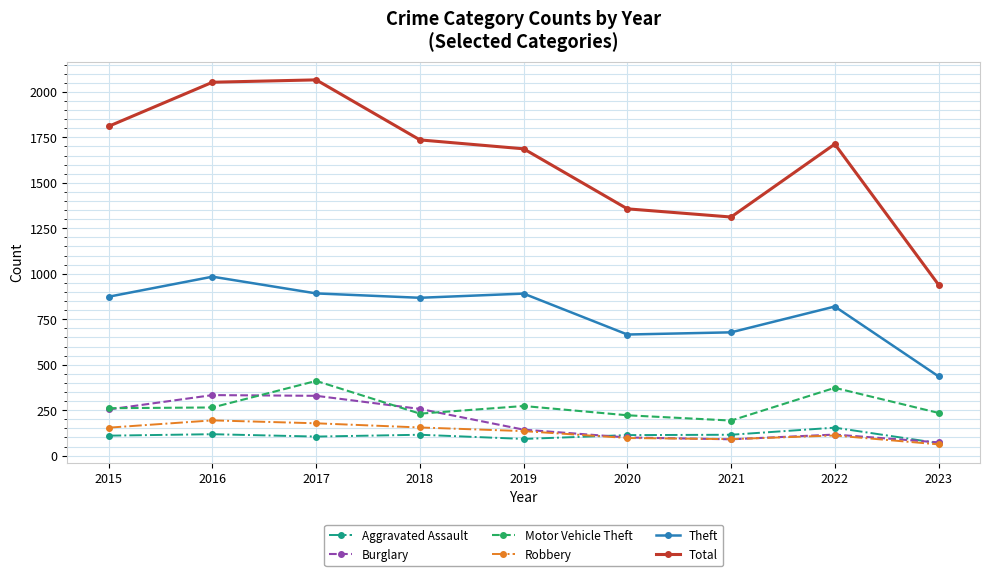

What is the minimum value shown in the chart?

62